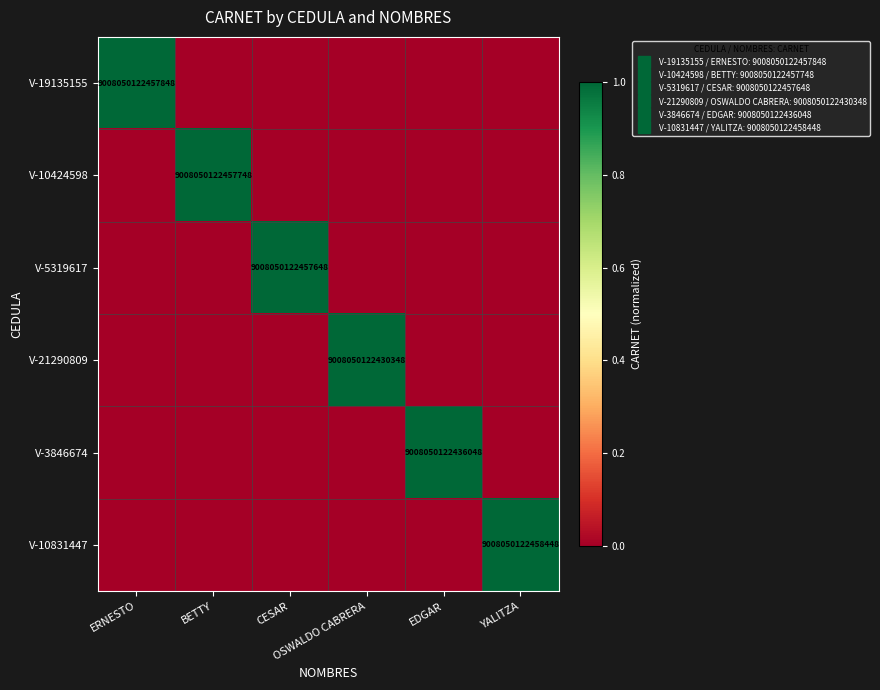

Which category has the lowest value in the V-10831447 series?

ERNESTO